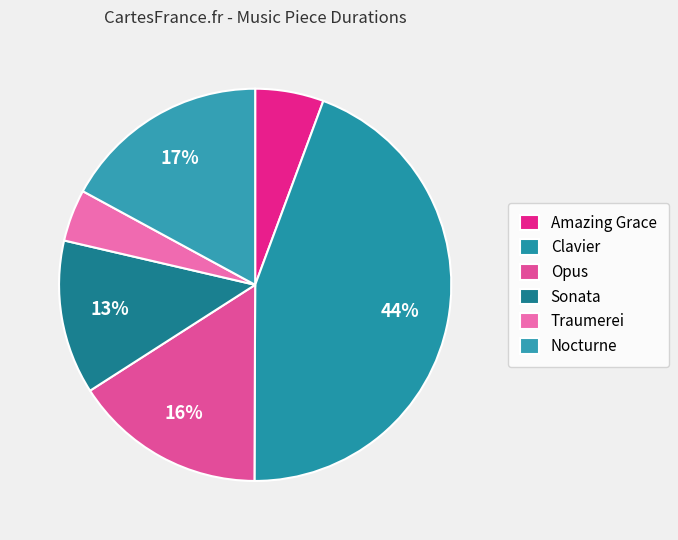

To the nearest percent, what portion does Sonata represent?

13%